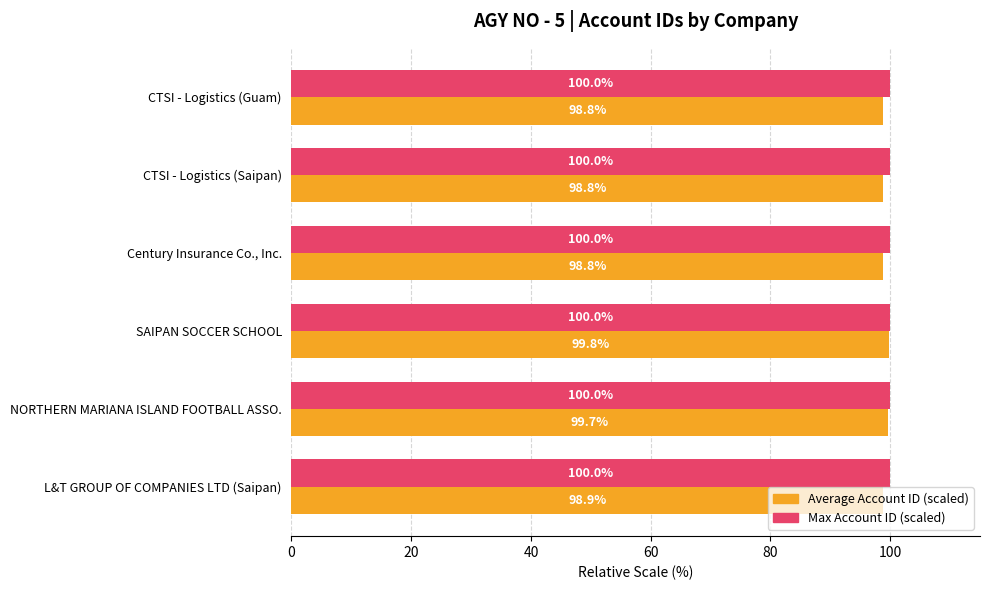

At which category is the sum across all series the highest?

SAIPAN SOCCER SCHOOL